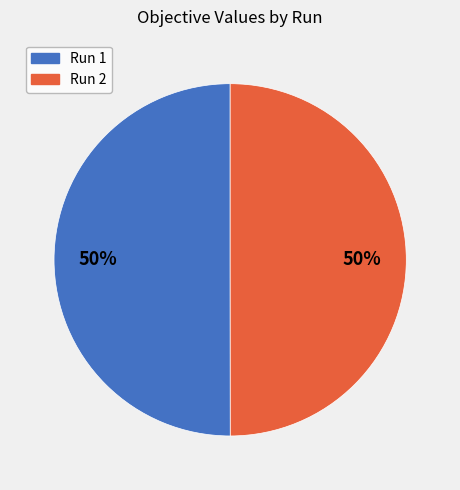

To the nearest percent, what portion does Run 2 represent?

50%